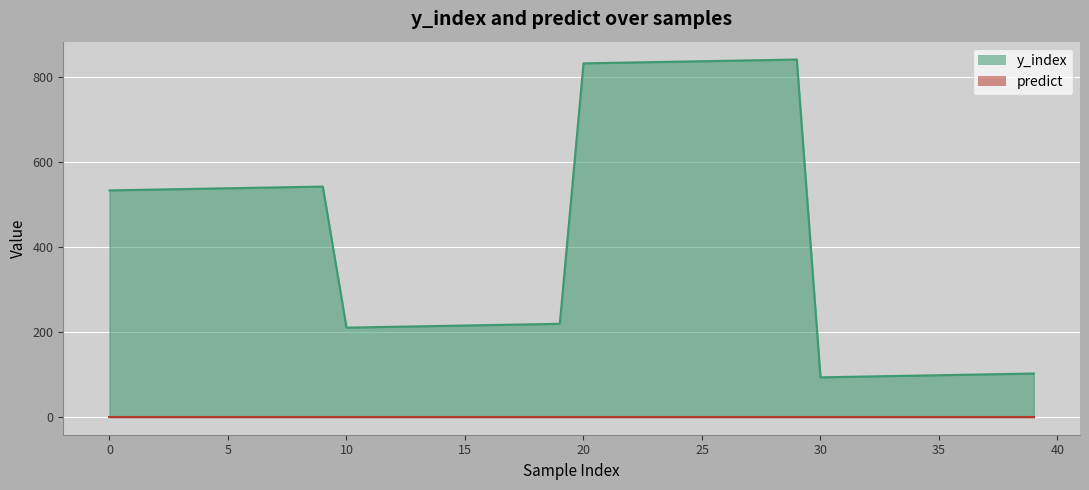

Which has a higher value, 13 or 36?

13